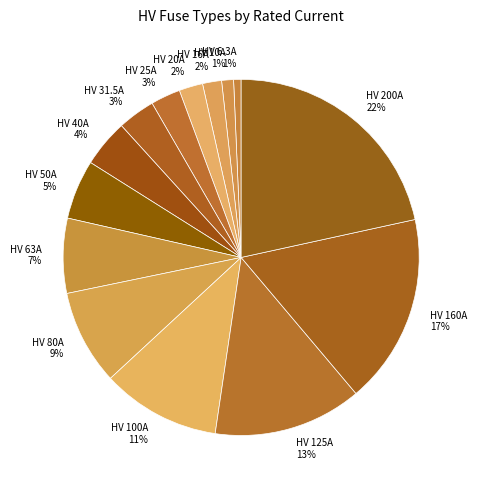

Which has a higher value, HV 20A or HV 40A?

HV 40A